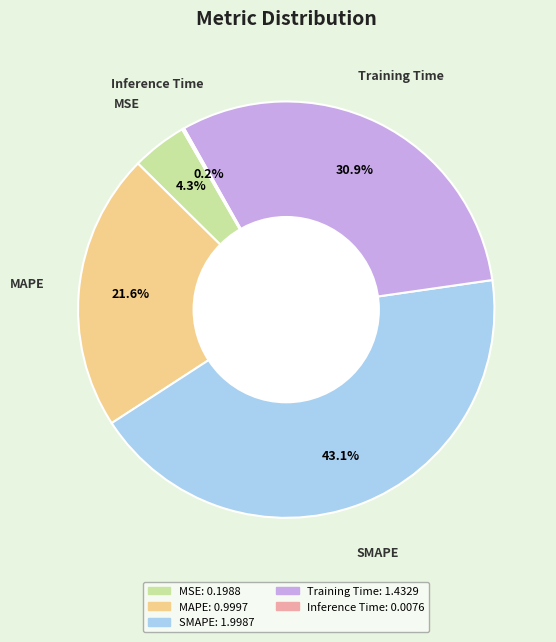

Is the sum of Training Time and SMAPE greater than half?

Yes